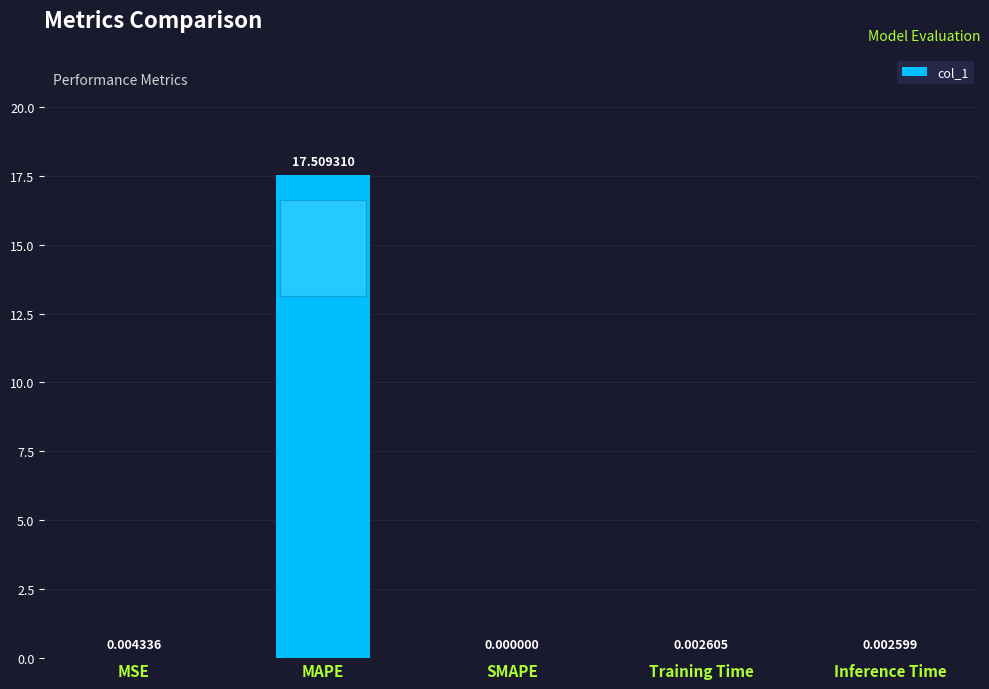

At which category does the chart reach its peak across all series?

MAPE